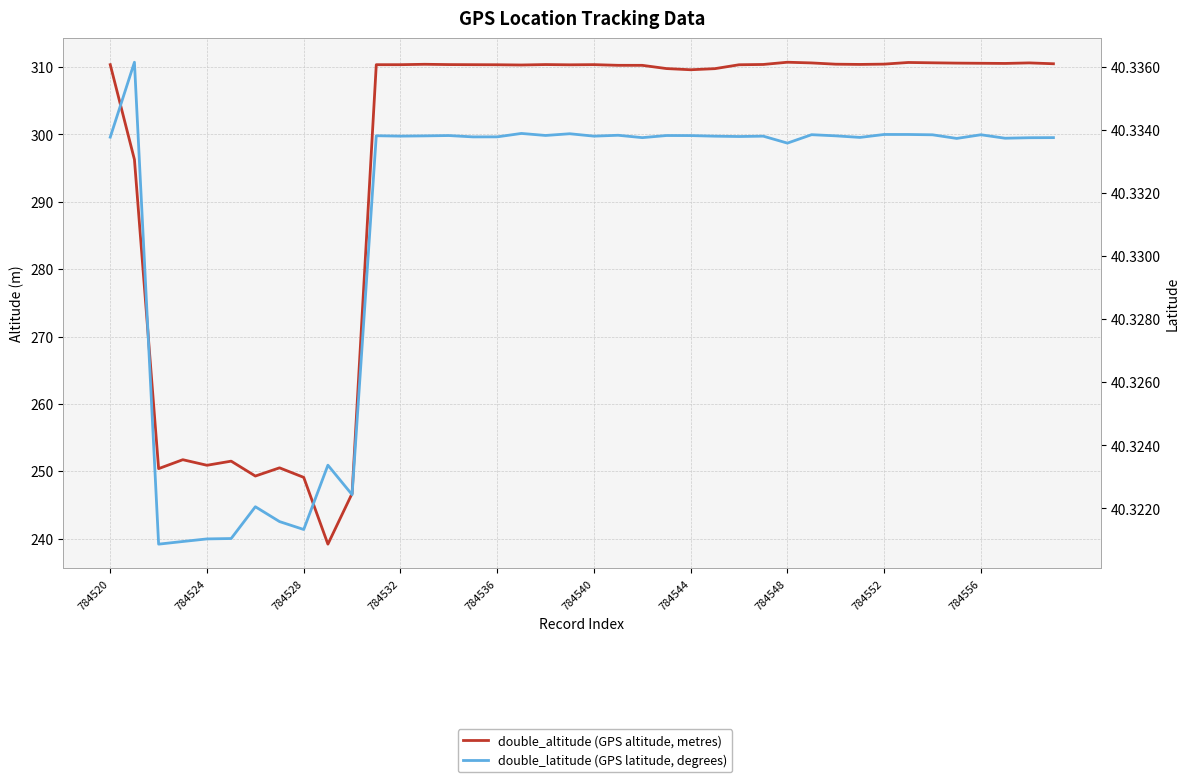

What is the highest value of the double_altitude (GPS altitude, metres) series?

310.7